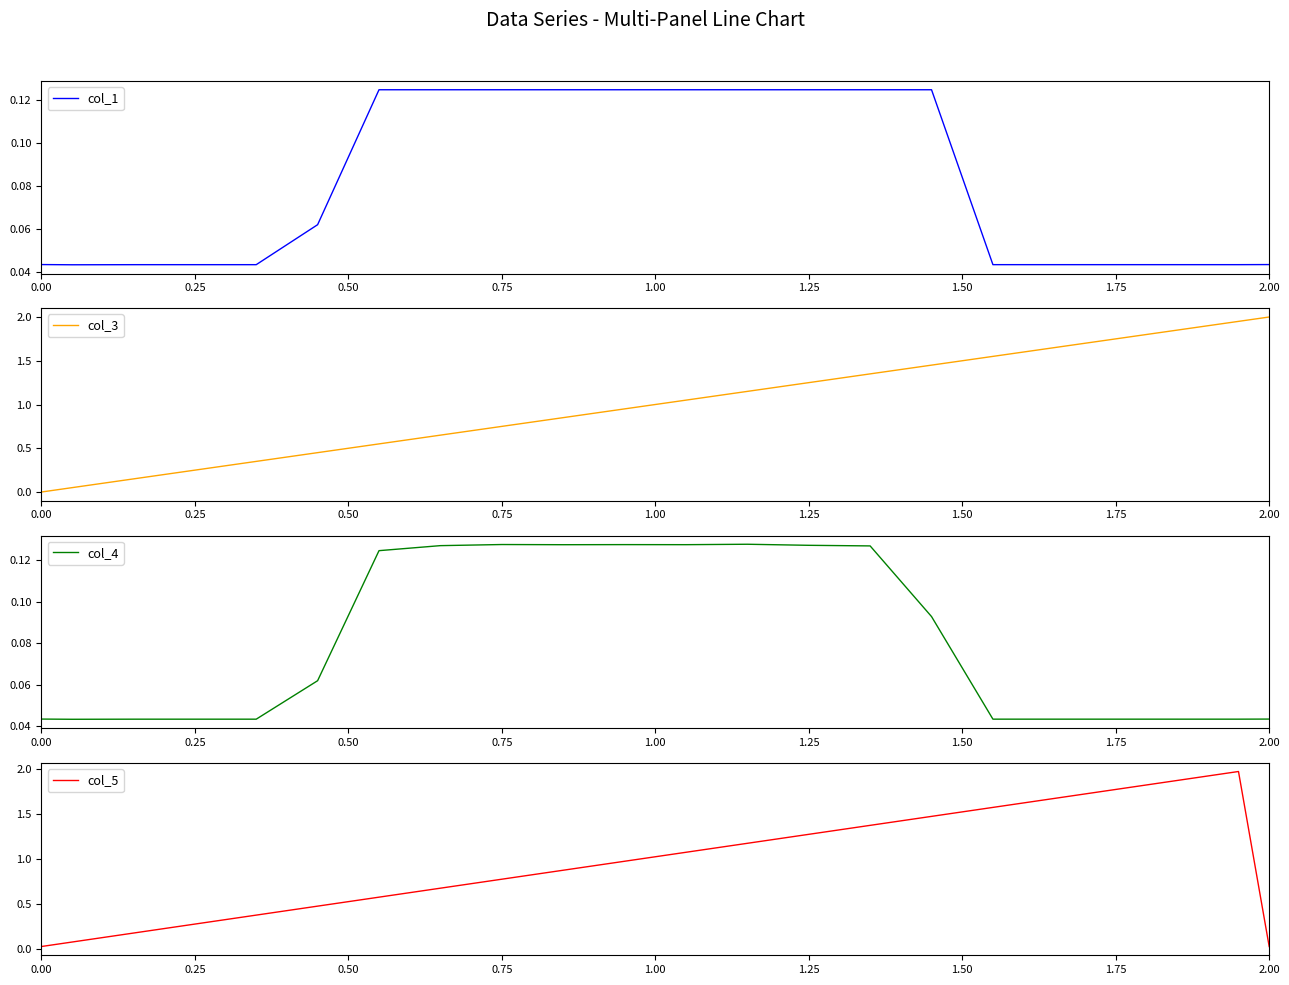

How many interior local peaks does the col_4 series have?

5